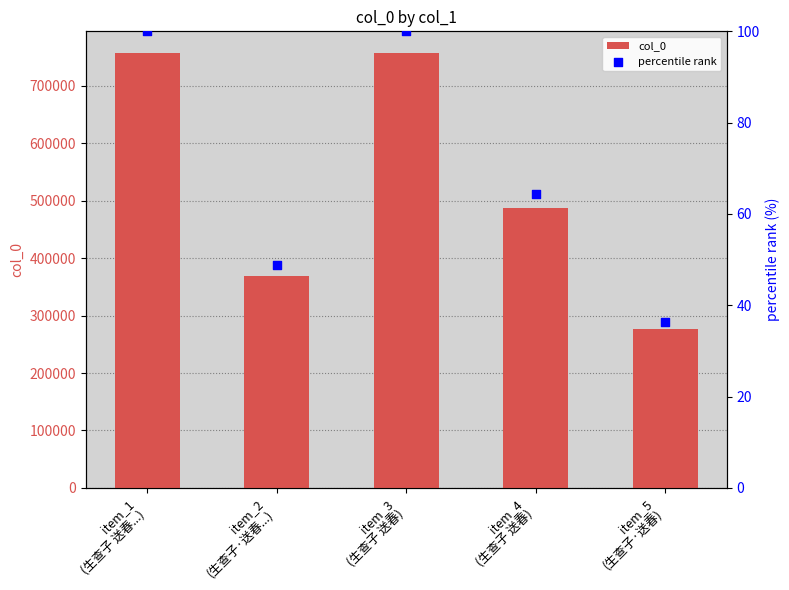

At which category is the sum across all series the highest?

item_3
(生查子 送春)